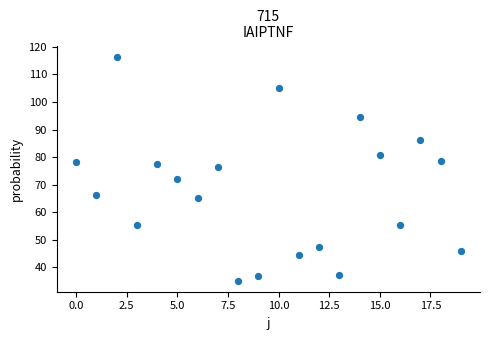

What Y value in the scatter plot is closest to 75?

76.5